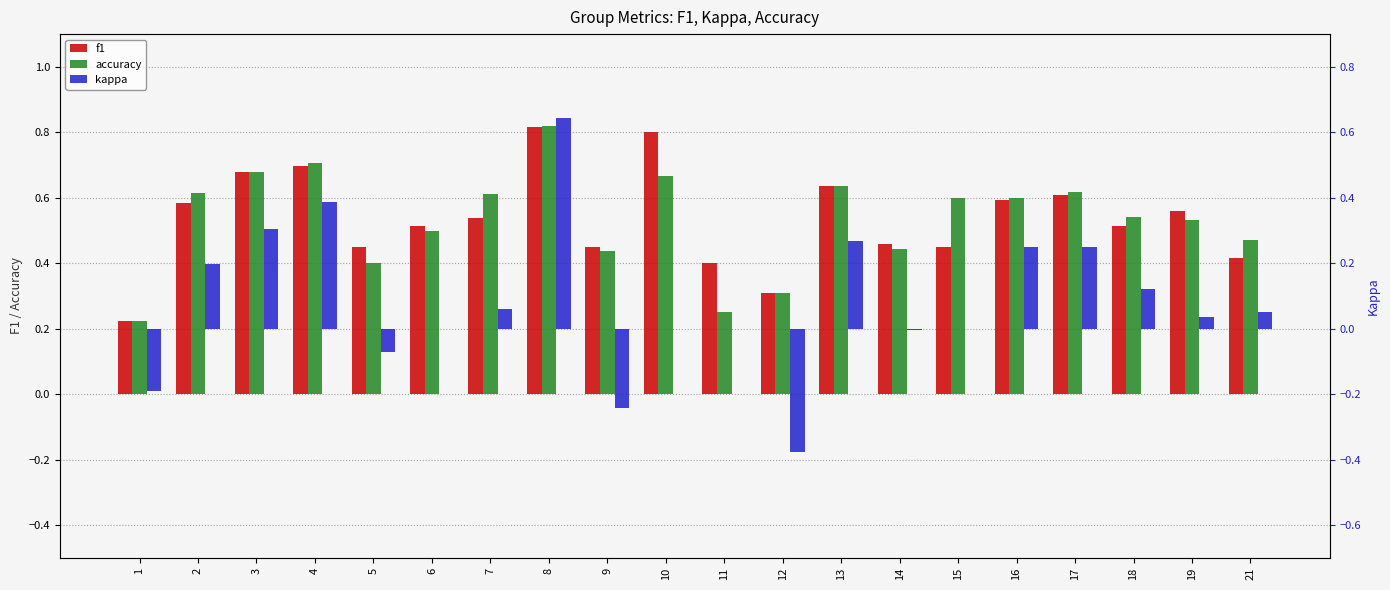

What is the difference between the maximum and second lowest values in the accuracy series?

0.6